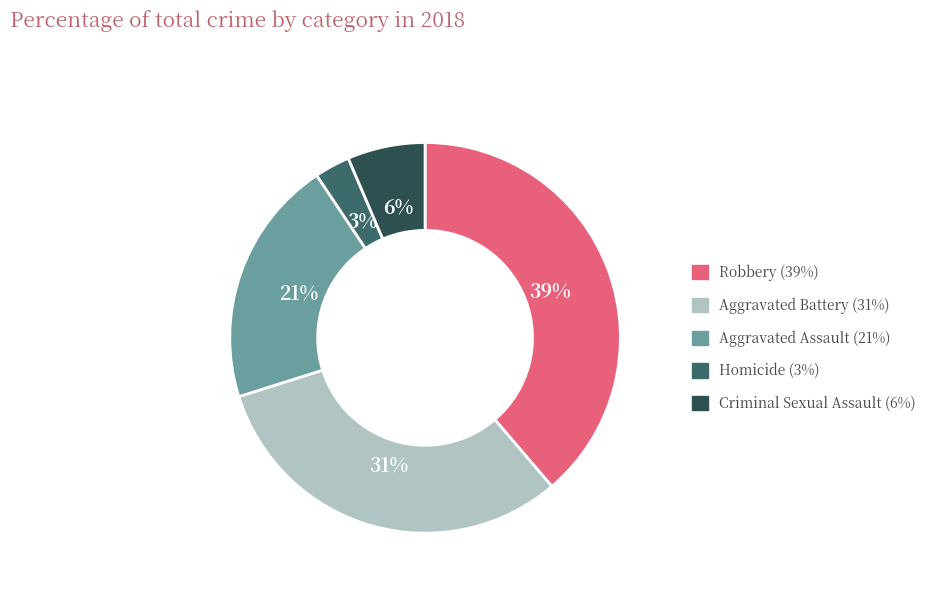

To the nearest percent, what percentage of the pie is Criminal Sexual Assault?

6%